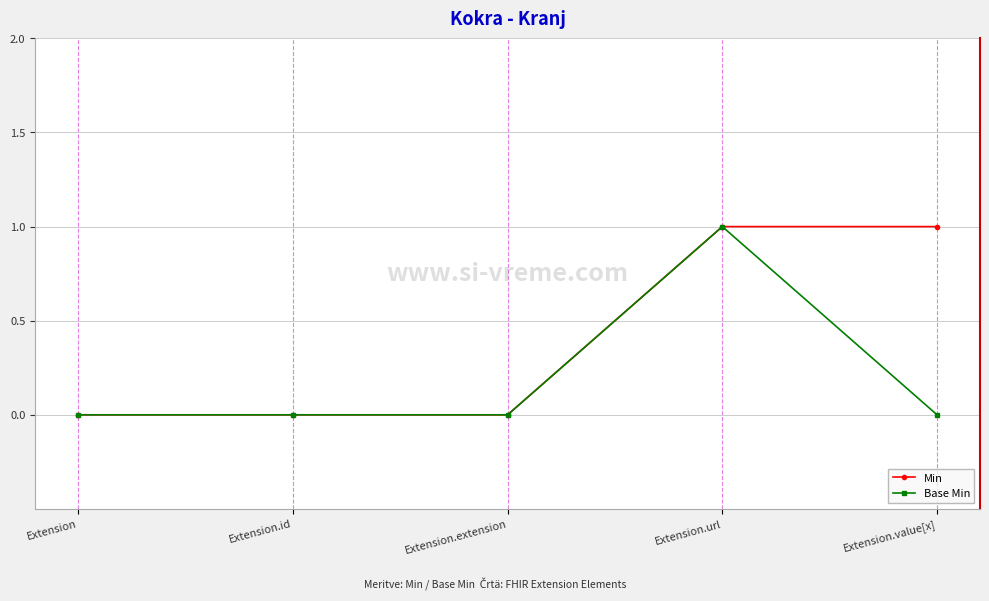

List the series in order of their overall mean, lowest first.

Base Min, Min